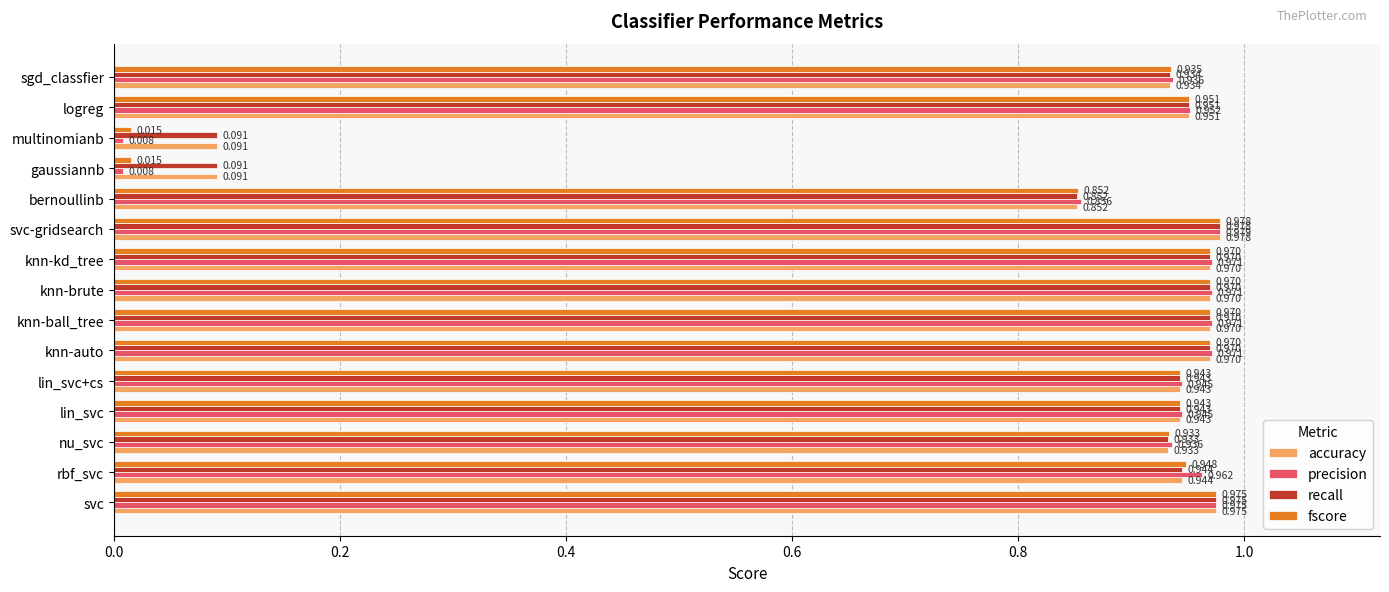

Is the value of fscore at knn-kd_tree greater than the value of recall at nu_svc?

Yes